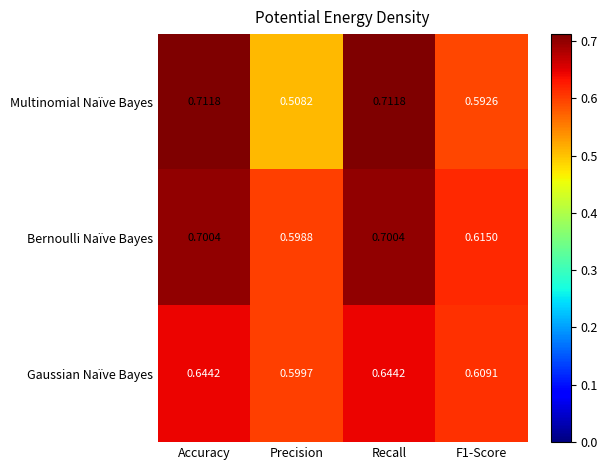

Rank the series by their average value, from highest to lowest.

Bernoulli Naïve Bayes, Multinomial Naïve Bayes, Gaussian Naïve Bayes